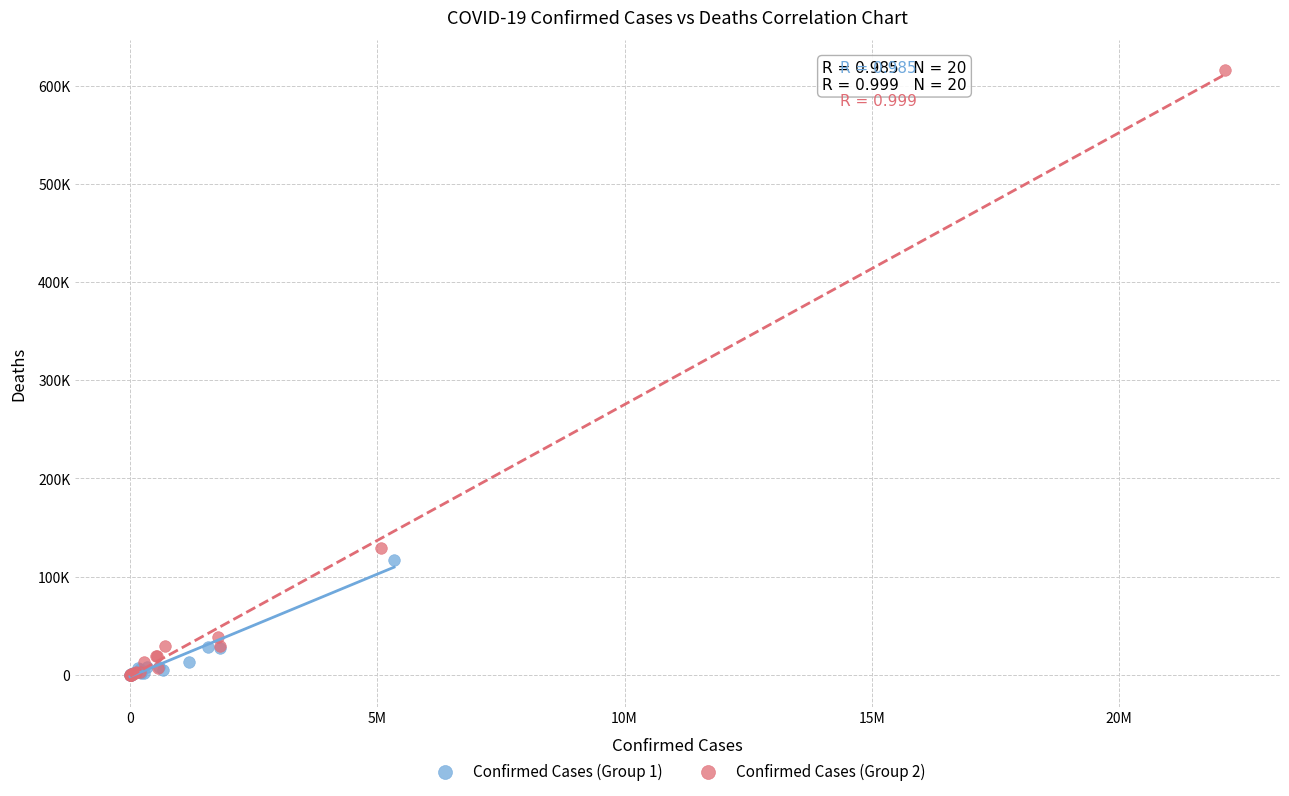

What are all the series names shown in the legend?

Confirmed Cases (Group 1), Confirmed Cases (Group 2)